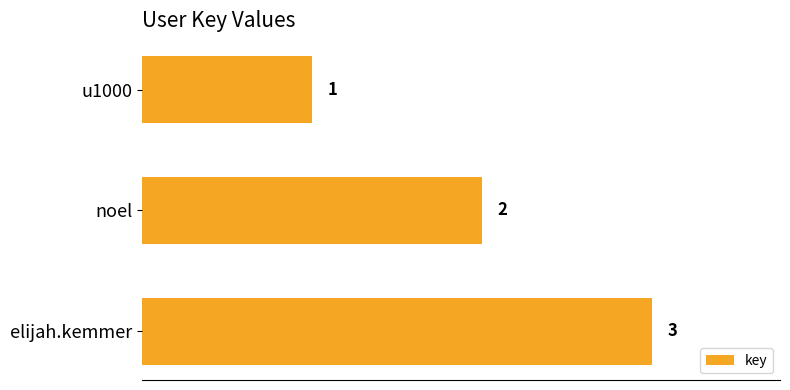

List the labels in order of value, smallest first.

u1000, noel, elijah.kemmer